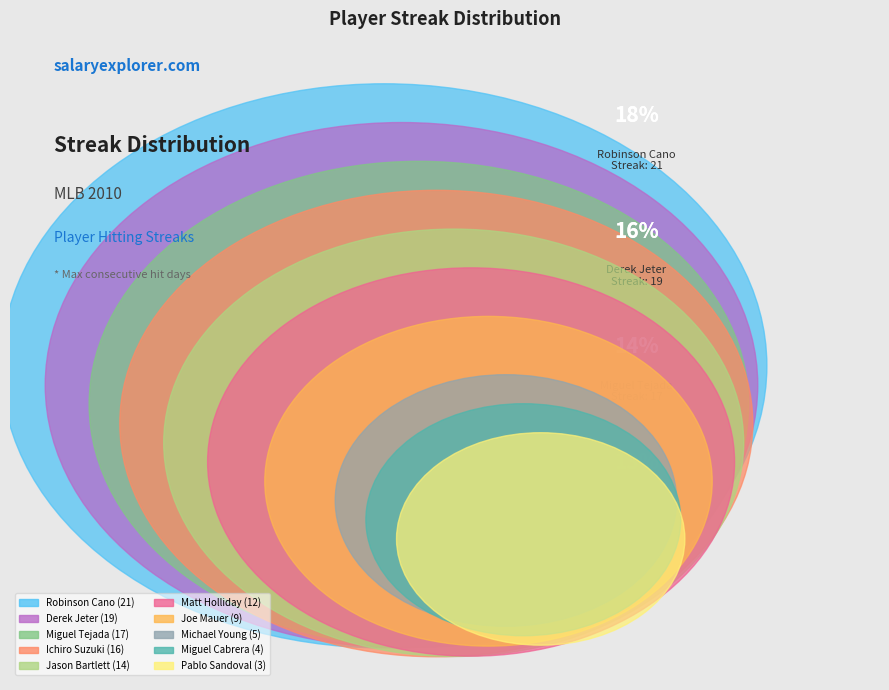

To the nearest percent, what is the difference between the largest and smallest slice percentages?

15%